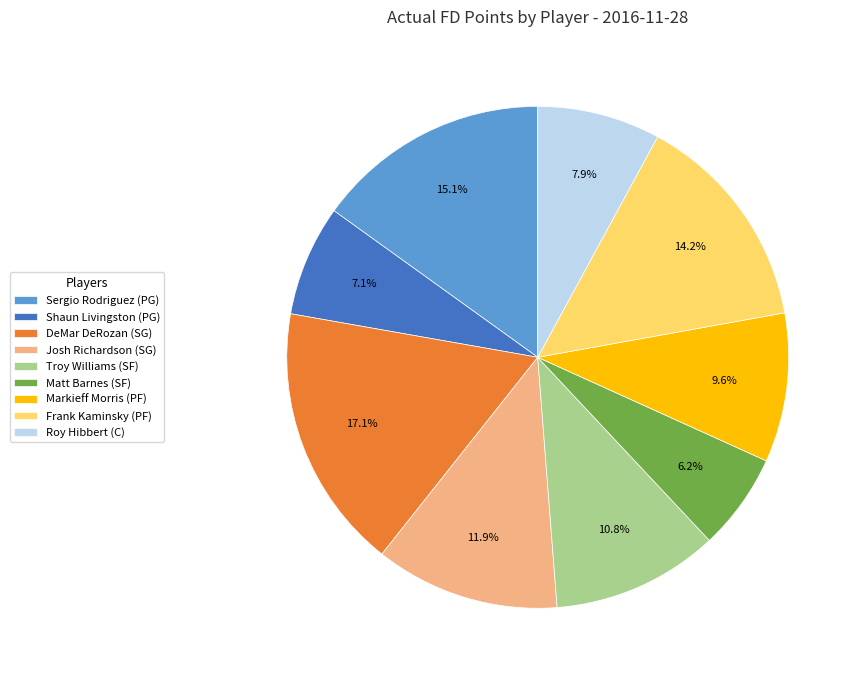

How many segments does this pie chart have?

9